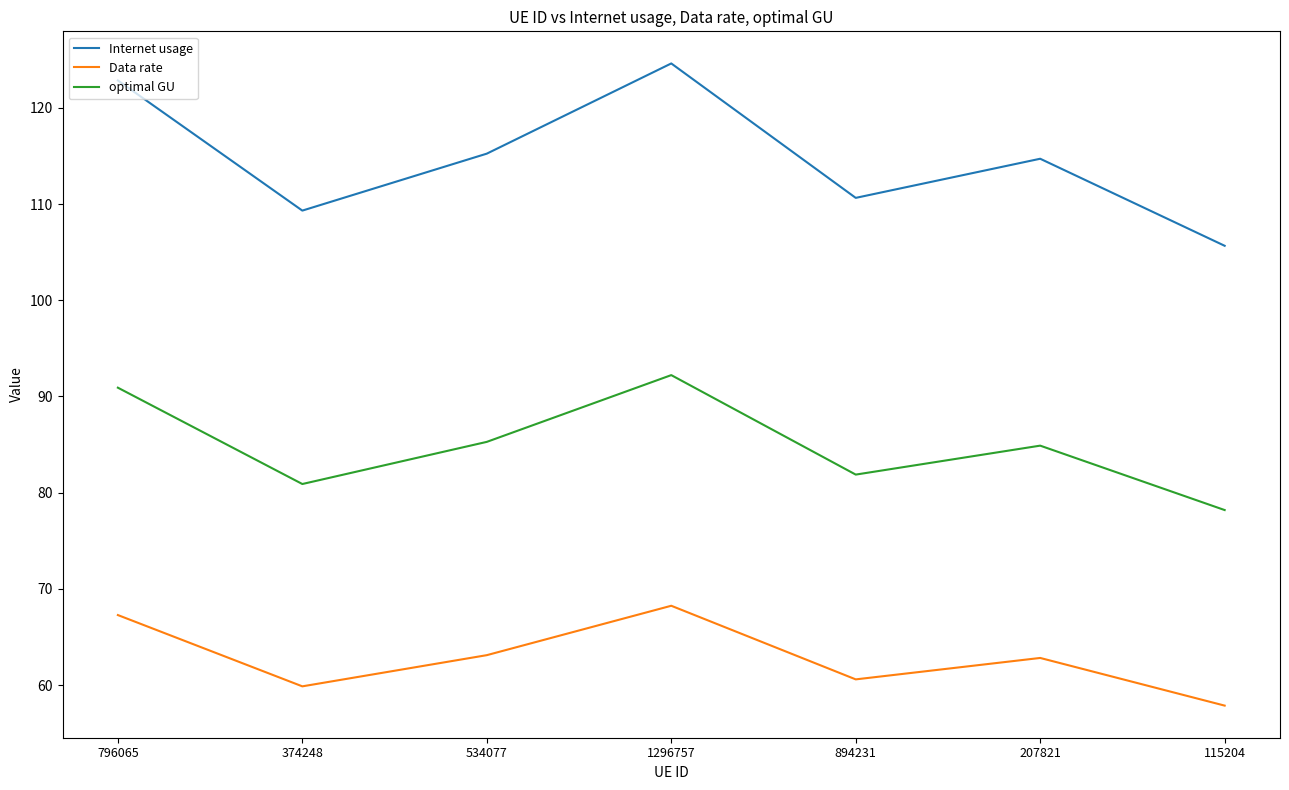

Where is the first local minimum for Internet usage?

374248